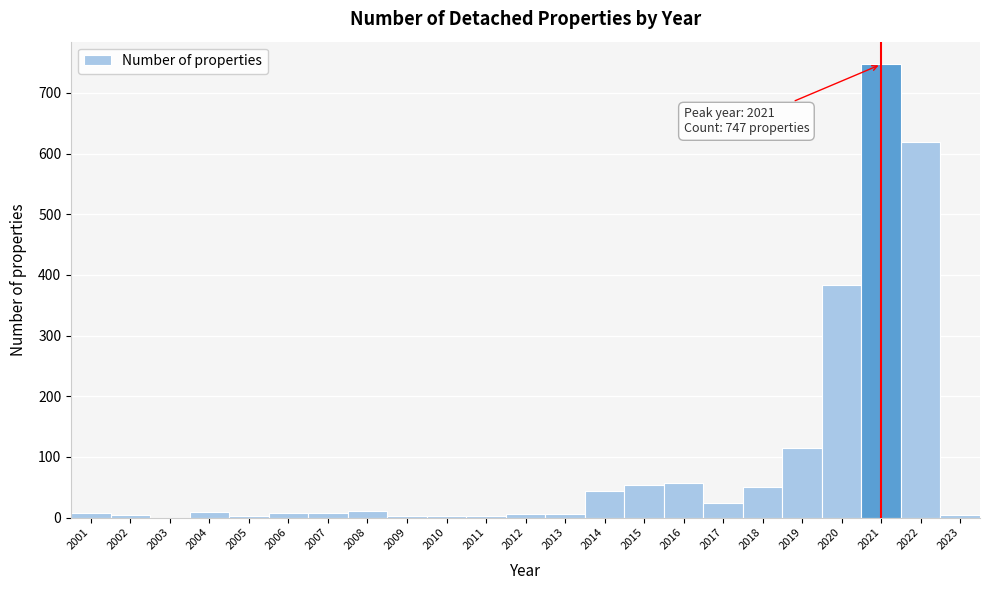

Which range on the x-axis has the tallest bar?

2020.5 to 2021.5